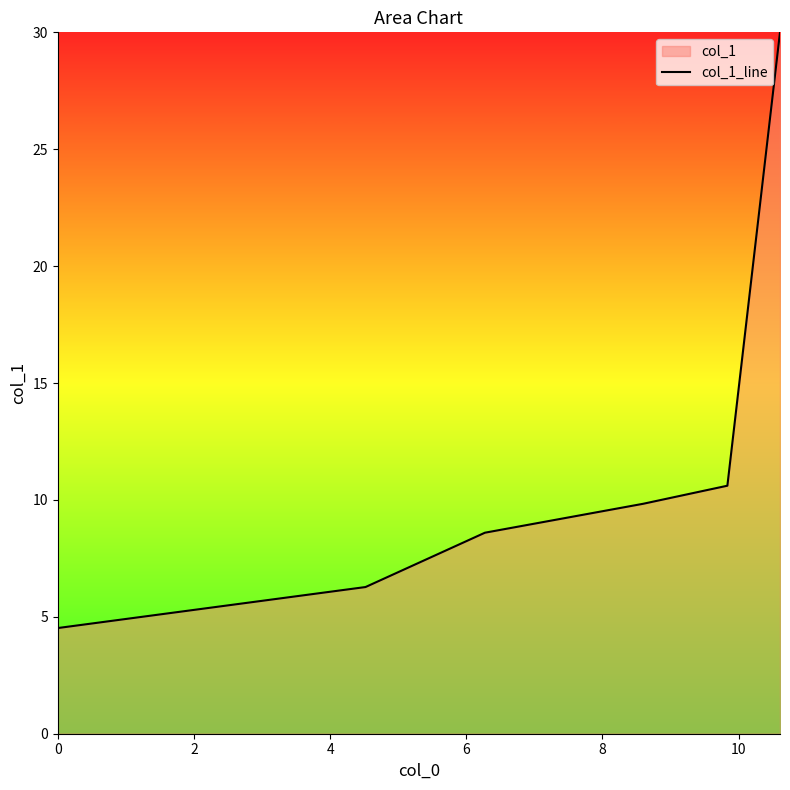

What is the difference between the maximum and minimum values?

25.5